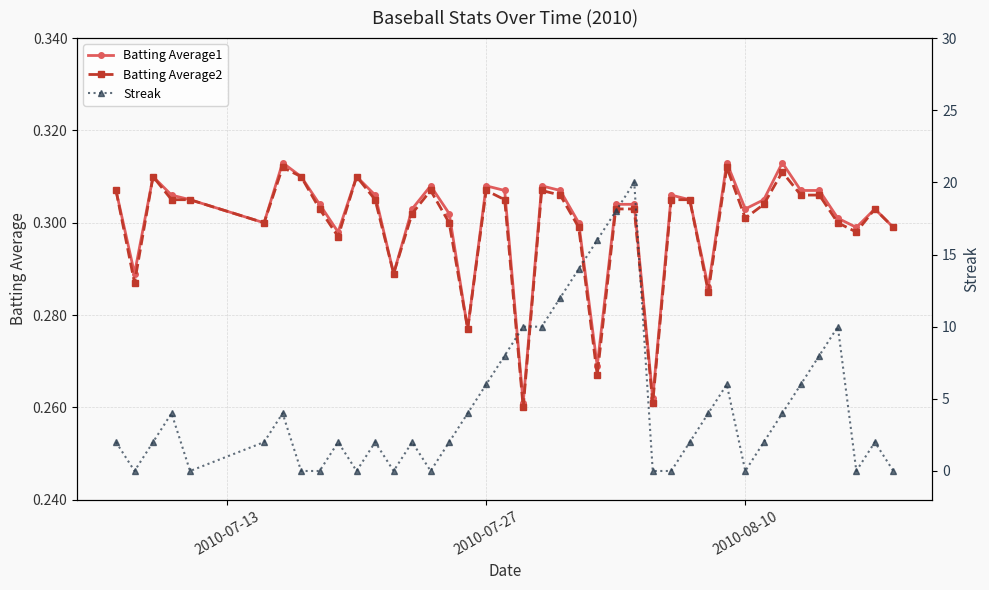

Reading left to right, transcribe all the data shown in this chart.

Batting Average1: 0.3	0.3	0.3	0.3	0.3	0.3	0.3	0.3	0.3	0.3	0.3	0.3	0.3	0.3	0.3	0.3	0.3	0.3	0.3	0.3	0.3	0.3	0.3	0.3	0.3	0.3	0.3	0.3	0.3	0.3	0.3	0.3	0.3	0.3	0.3	0.3	0.3	0.3	0.3	0.3
Batting Average2: 0.3	0.3	0.3	0.3	0.3	0.3	0.3	0.3	0.3	0.3	0.3	0.3	0.3	0.3	0.3	0.3	0.3	0.3	0.3	0.3	0.3	0.3	0.3	0.3	0.3	0.3	0.3	0.3	0.3	0.3	0.3	0.3	0.3	0.3	0.3	0.3	0.3	0.3	0.3	0.3
Streak: 2.0	0.0	2.0	4.0	0.0	2.0	4.0	0.0	0.0	2.0	0.0	2.0	0.0	2.0	0.0	2.0	4.0	6.0	8.0	10.0	10.0	12.0	14.0	16.0	18.0	20.0	0.0	0.0	2.0	4.0	6.0	0.0	2.0	4.0	6.0	8.0	10.0	0.0	2.0	0.0